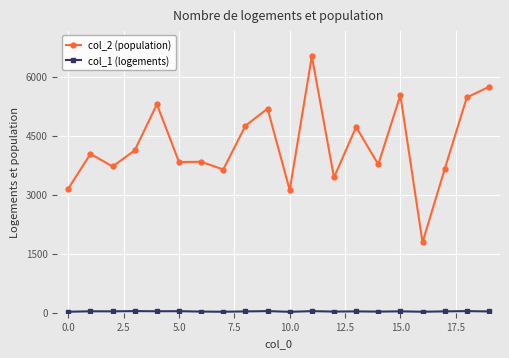

True or false: col_2 (population) has more than 0 points higher than both neighbors.

True